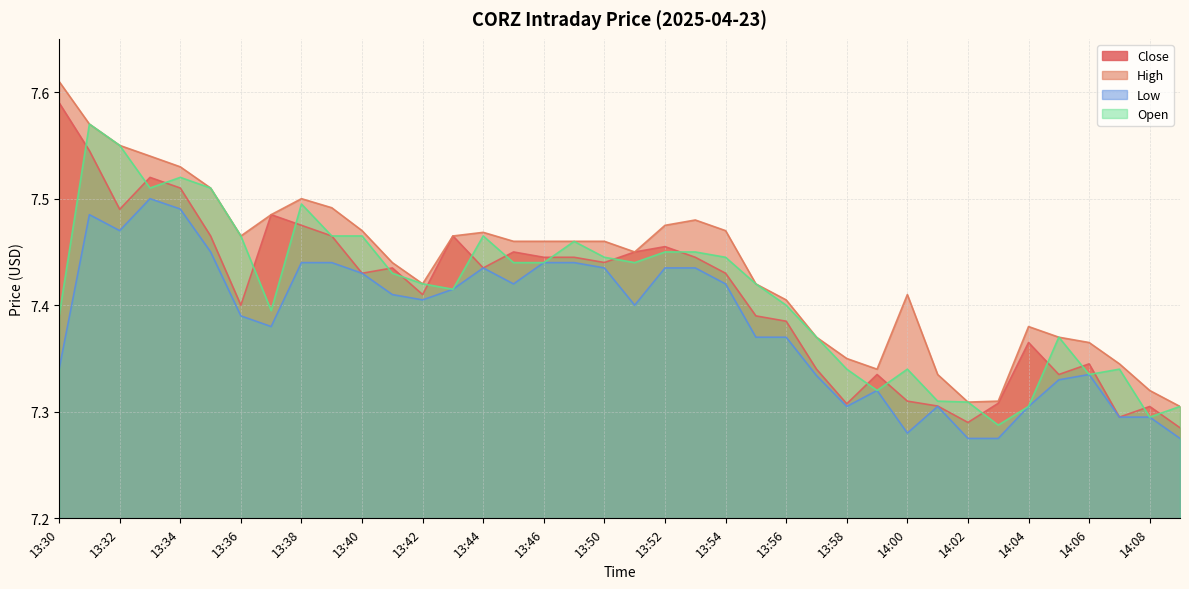

Count the number of categories in the chart.

38